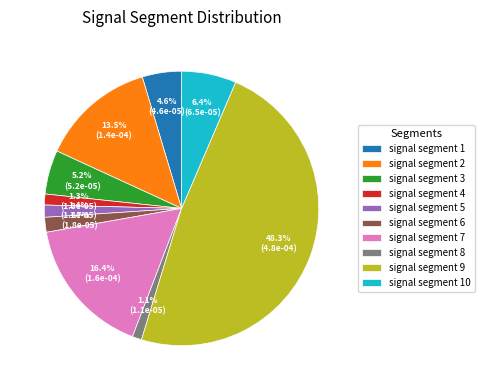

Between signal segment 3 and signal segment 7, which is larger?

signal segment 7